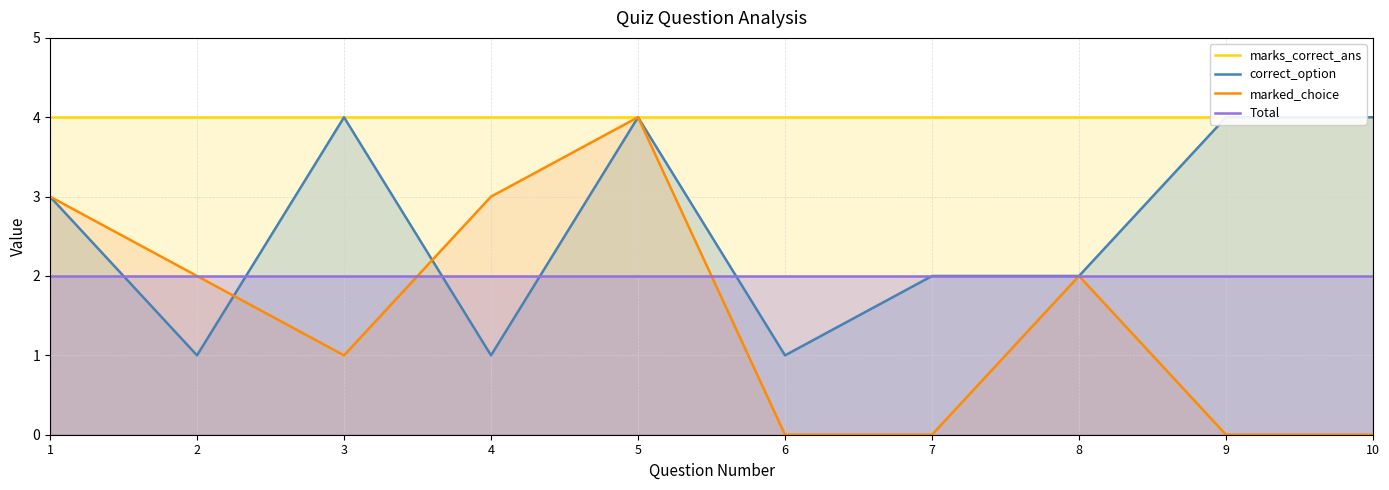

Where do correct_option and Total first cross each other?

1 and 2